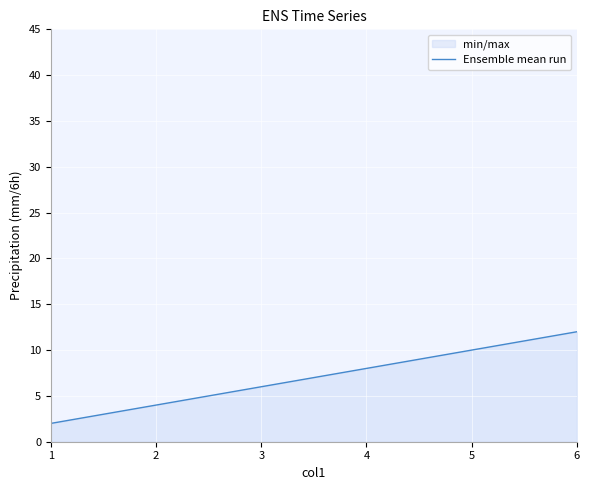

Reading left to right, list all the values displayed in this chart.

2	4	6	8	10	12